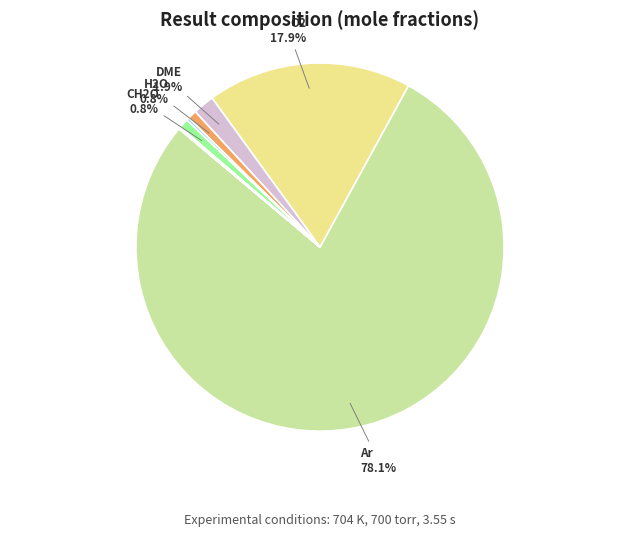

How many slices are in this pie chart?

12